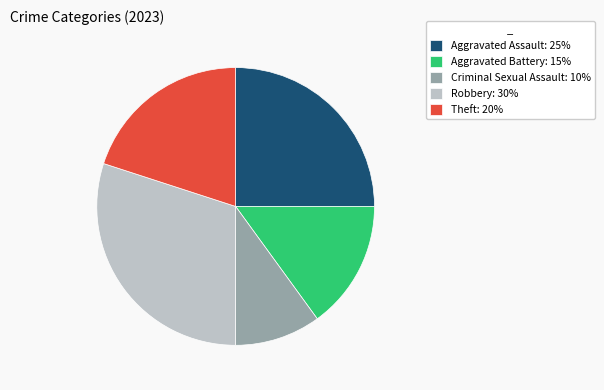

Between Theft and Criminal Sexual Assault, which is larger?

Theft